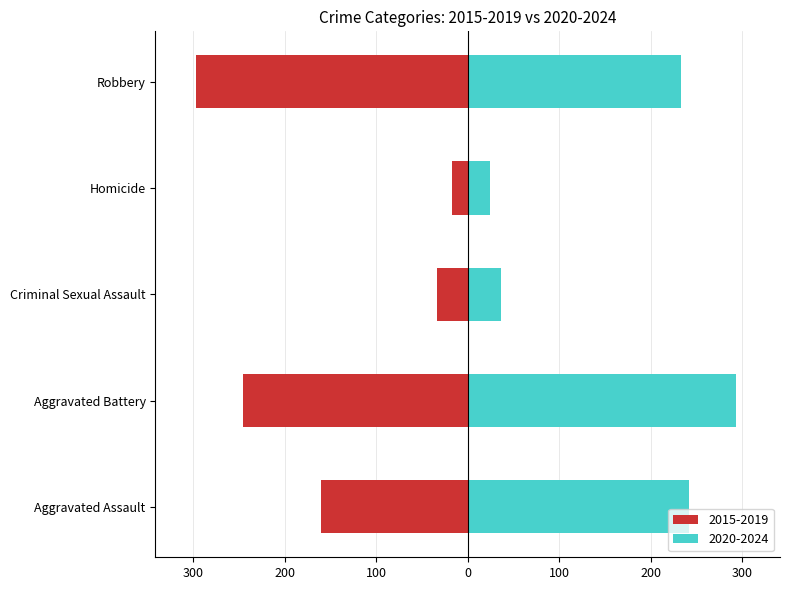

Is it true that 2015-2019 equals -34 at Criminal Sexual Assault?

True